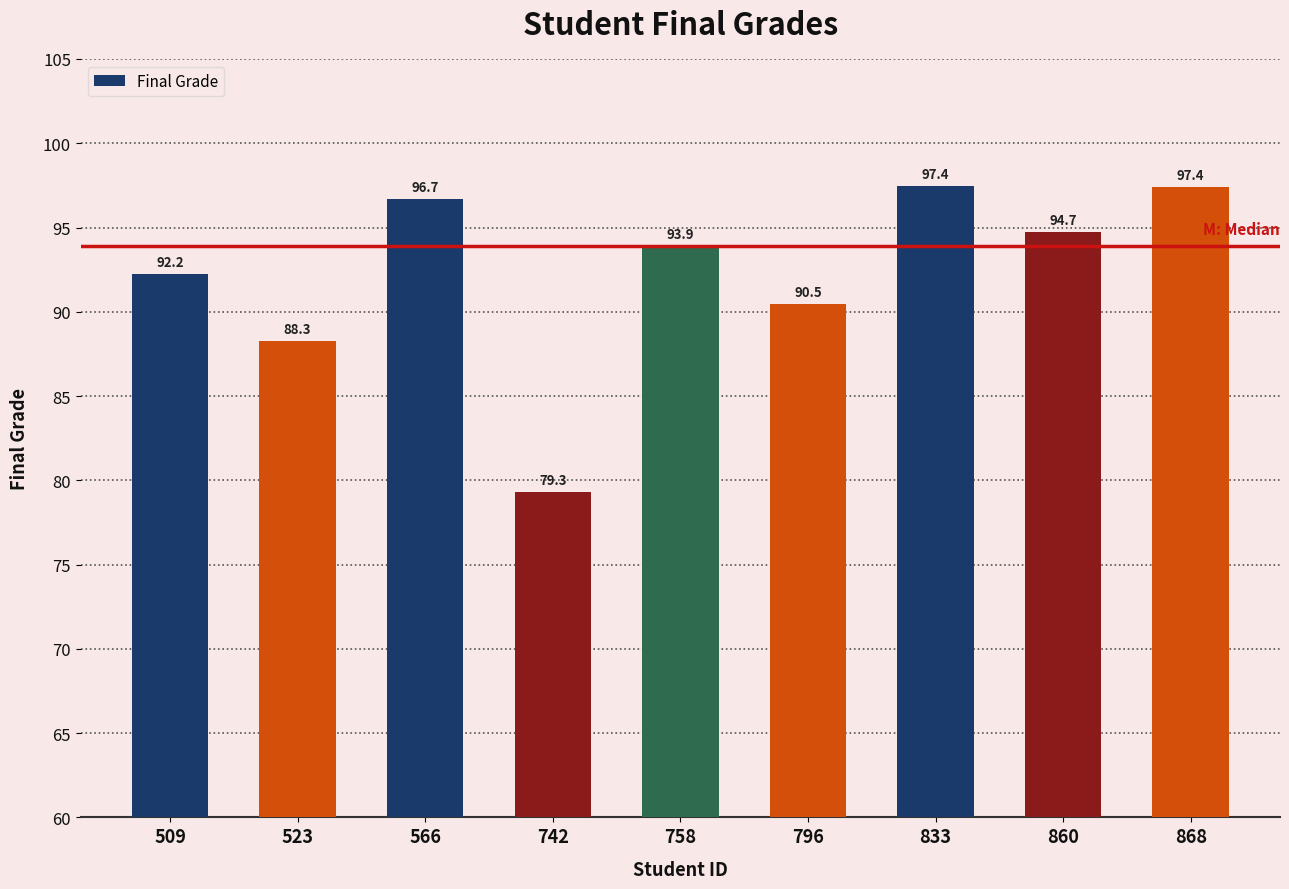

How many values are below 93?

4